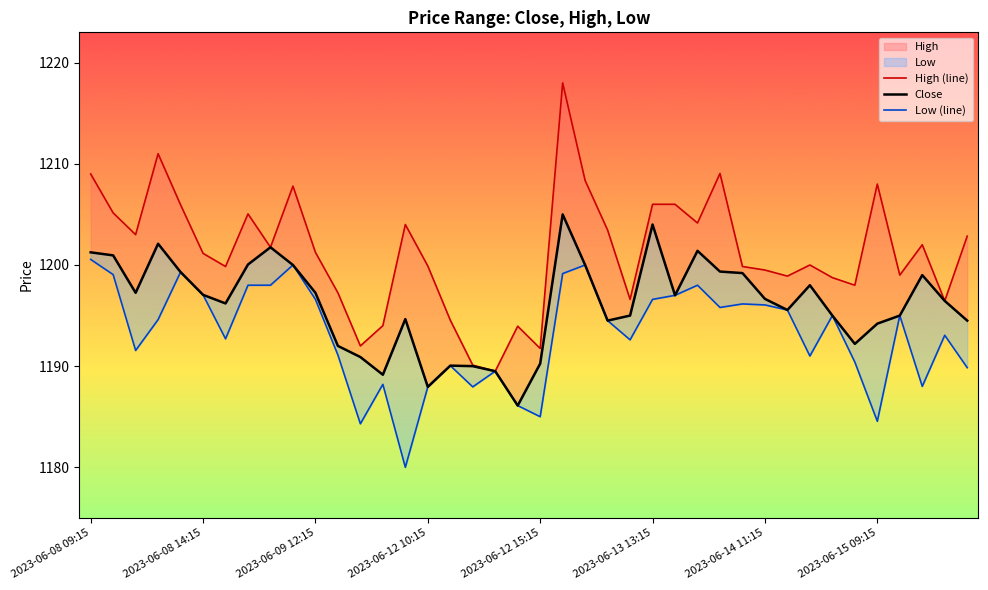

What is the difference between the maximum and minimum values in the Close series?

18.9